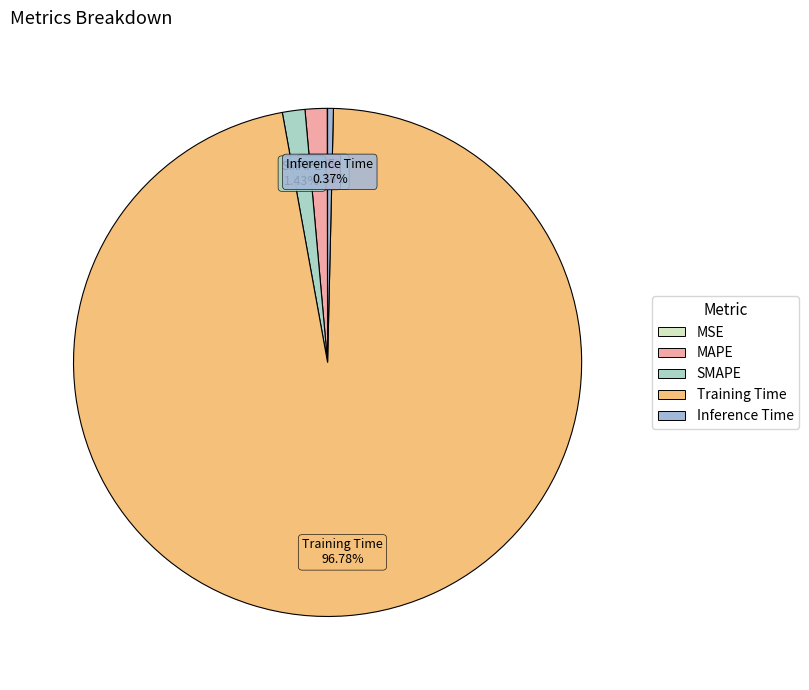

Combined, do SMAPE and Inference Time account for over 50%?

No